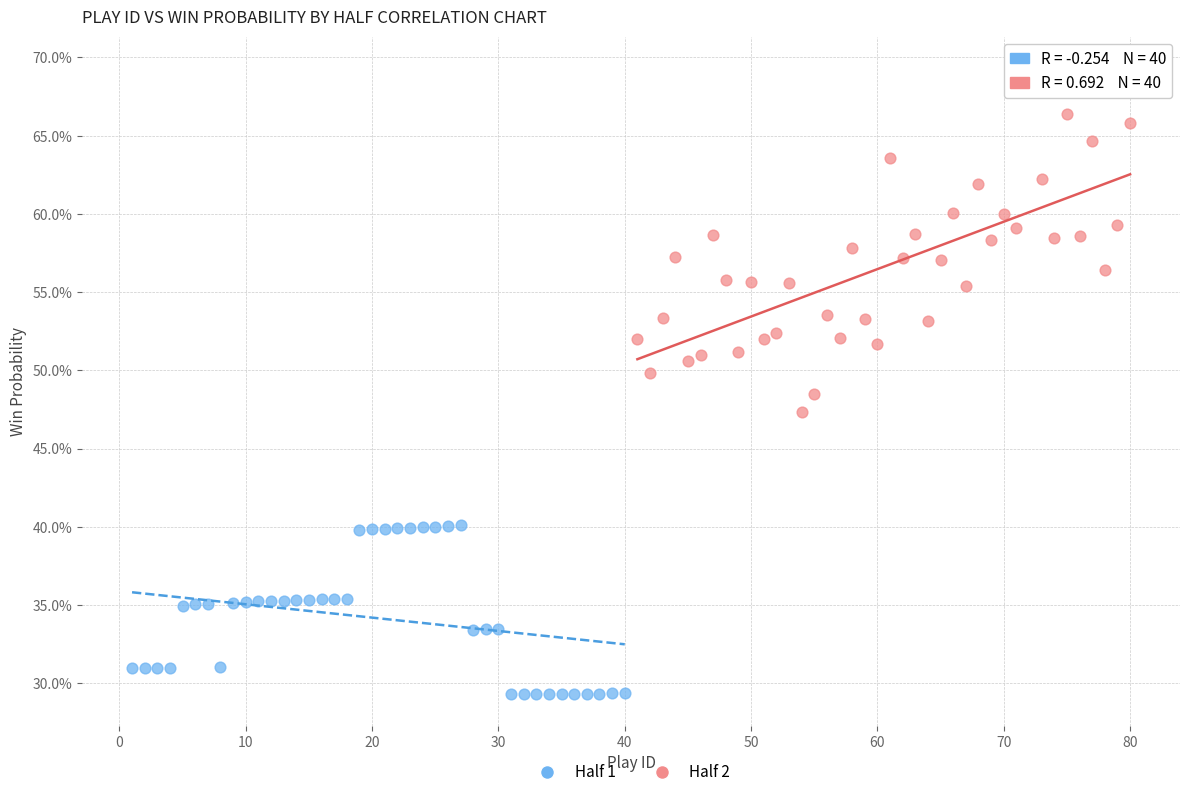

Which series has the largest Y range (max minus min)?

Half 2